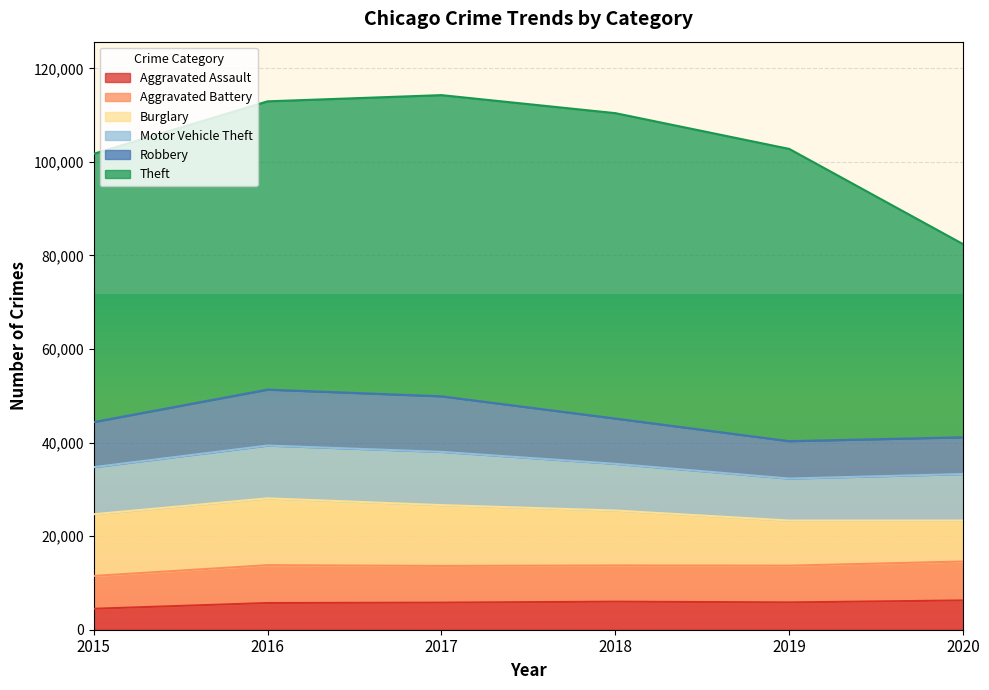

At which category is the sum across all series the highest?

2017